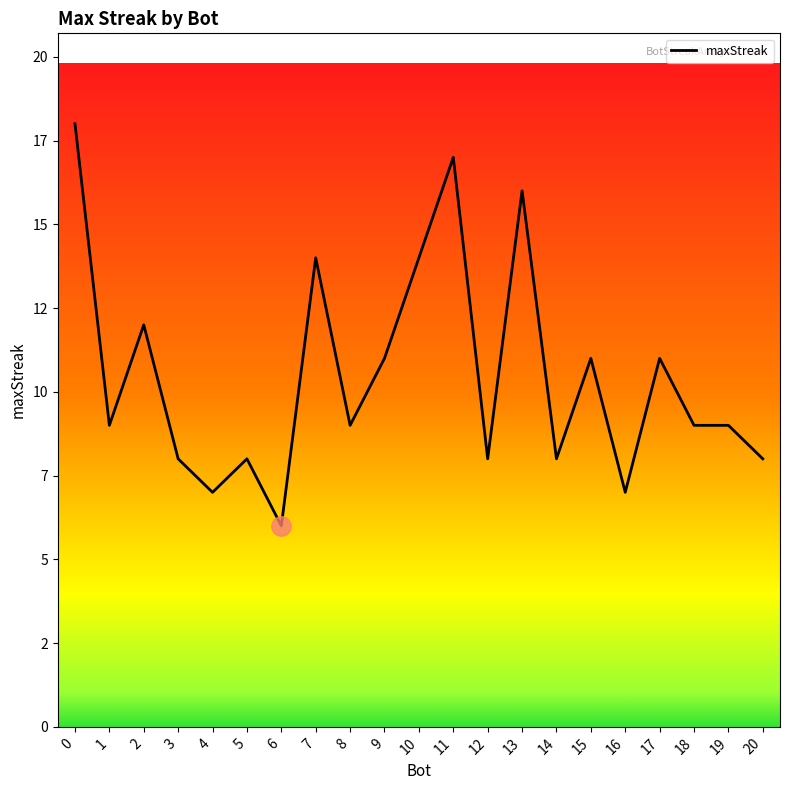

What is the difference between the second highest and second lowest values?

10